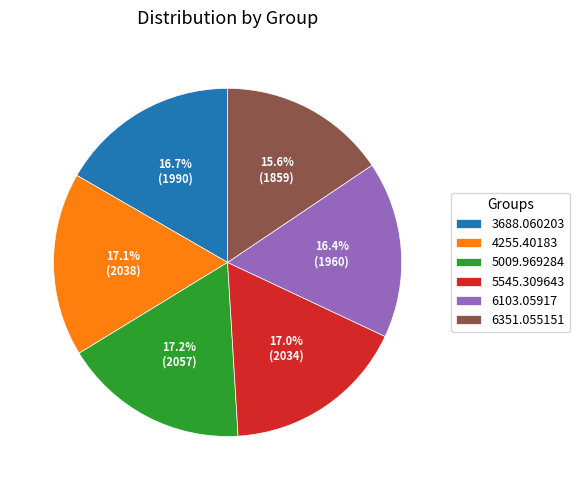

Between 6351.055151 and 3688.060203, which is larger?

3688.060203